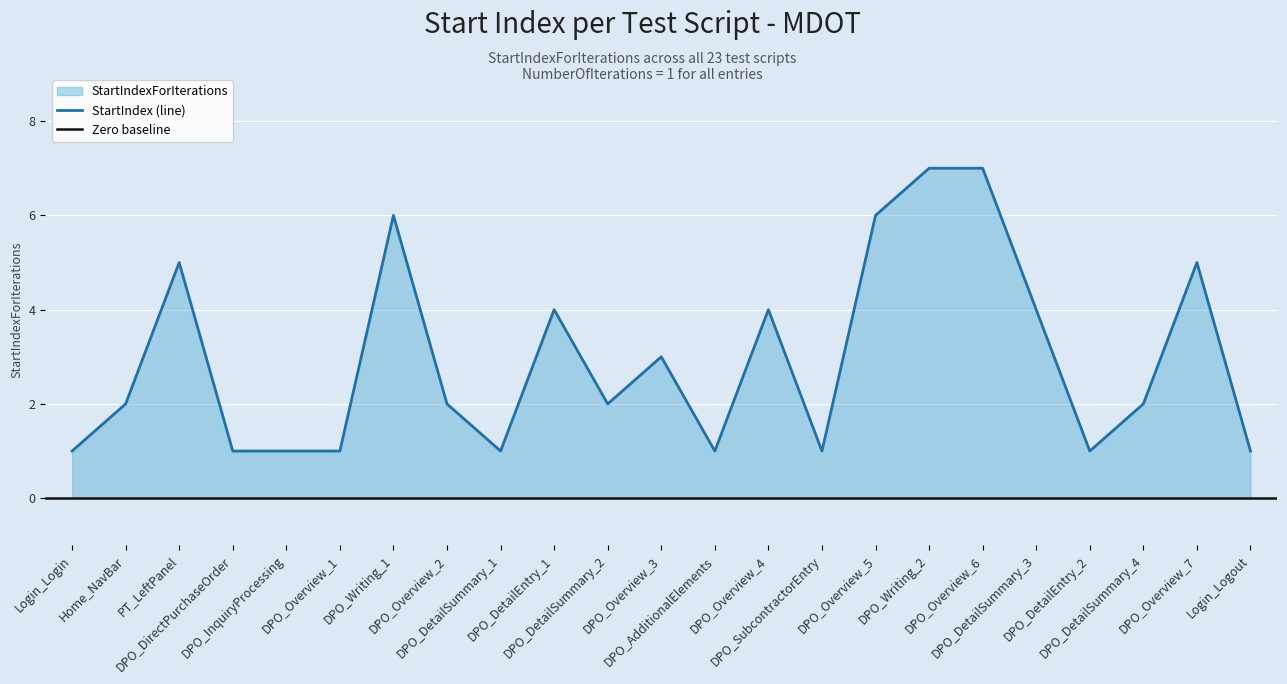

What is the ratio of the value at DPO_DetailSummary_3 to the value at DPO_Writing_1?

0.7